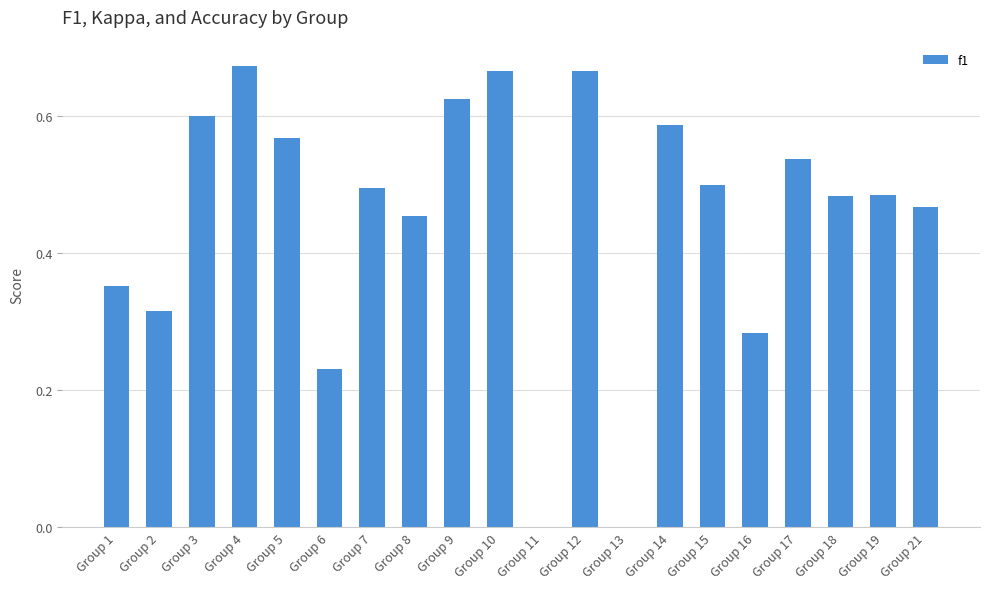

Is it true that the value at Group 11 is 0.0?

True